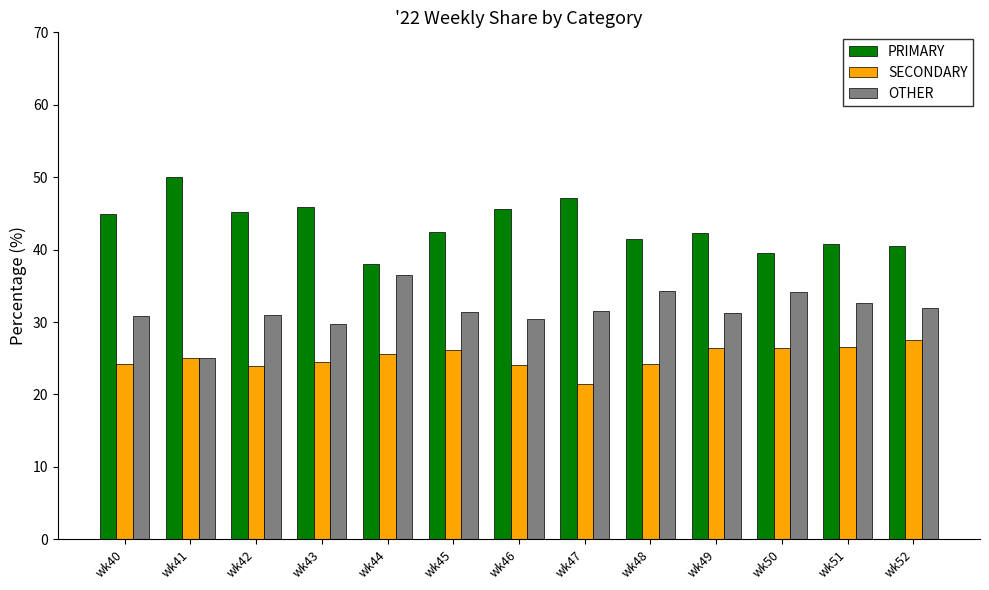

The SECONDARY series shows 14.4 at wk41. True or false?

False